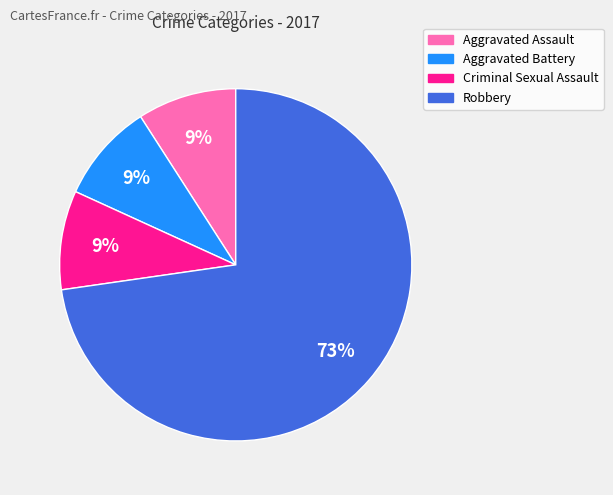

Which category has the biggest portion of the pie?

Robbery